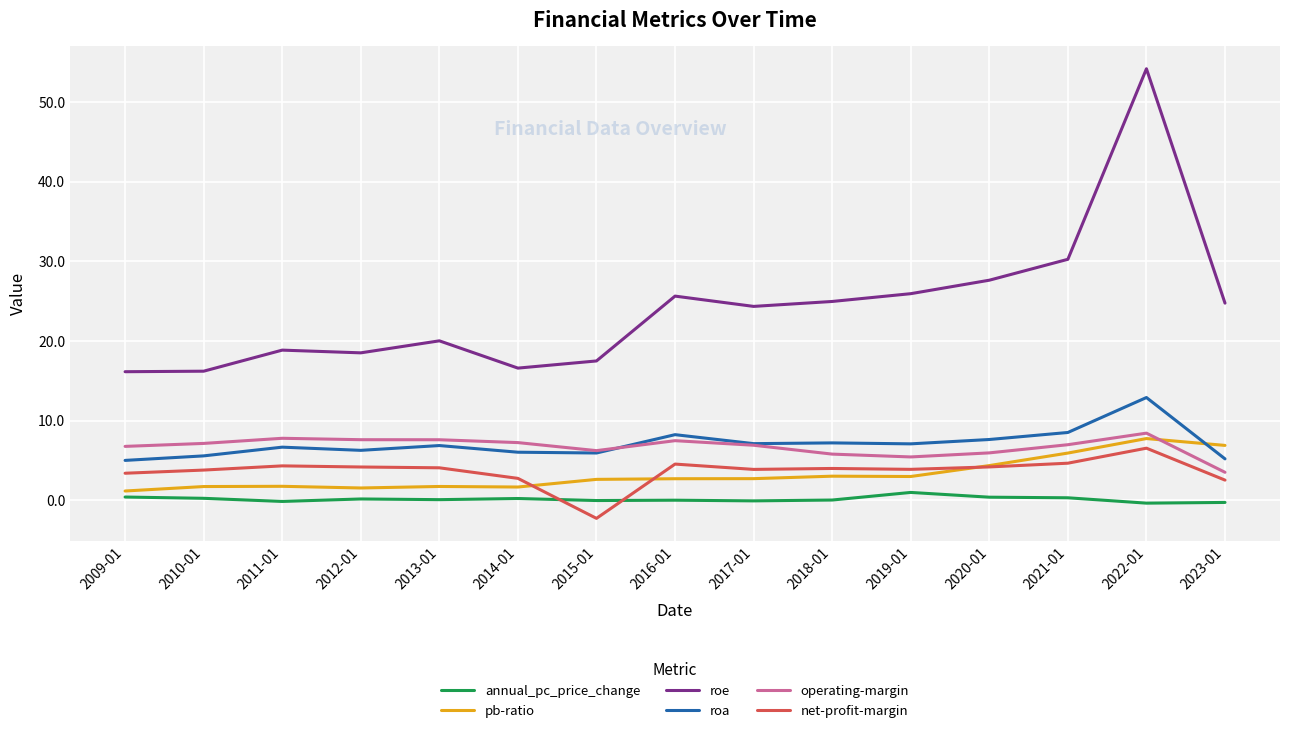

The value of operating-margin at 2017-01 is 10.7. True or false?

False